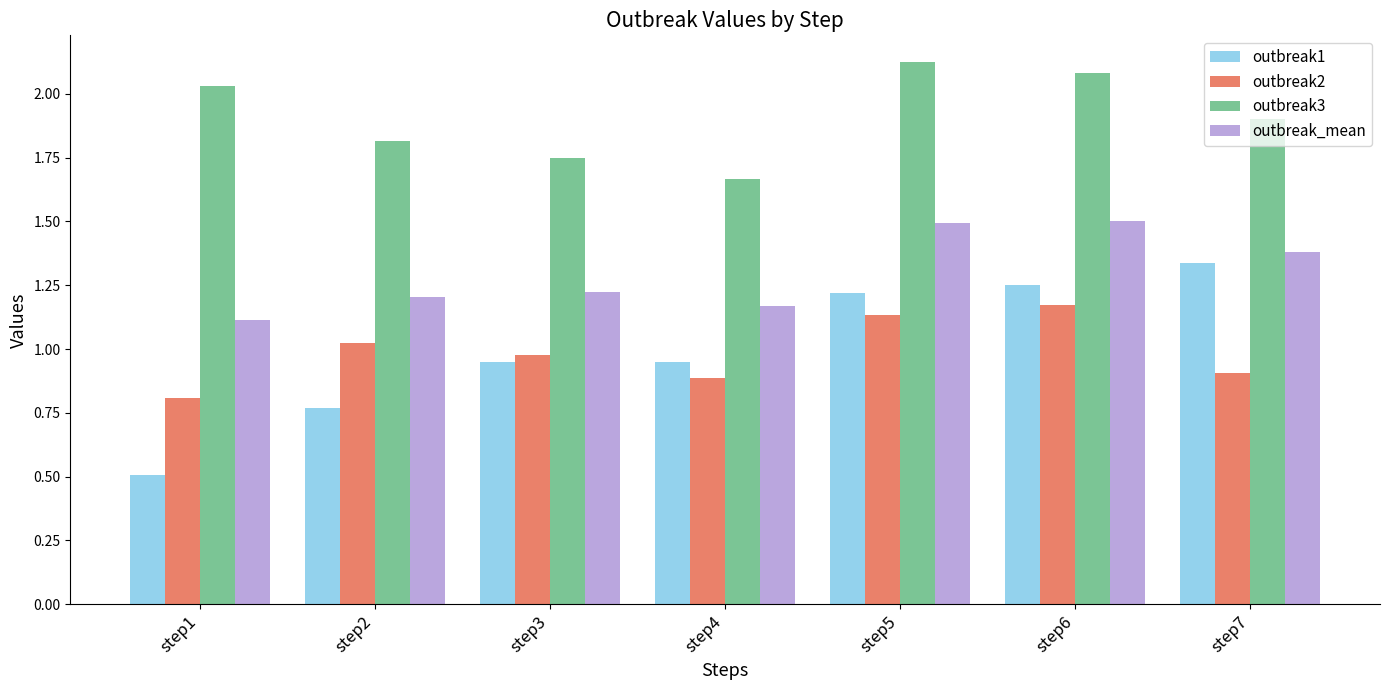

What is the sum of all outbreak1 values?

7.0